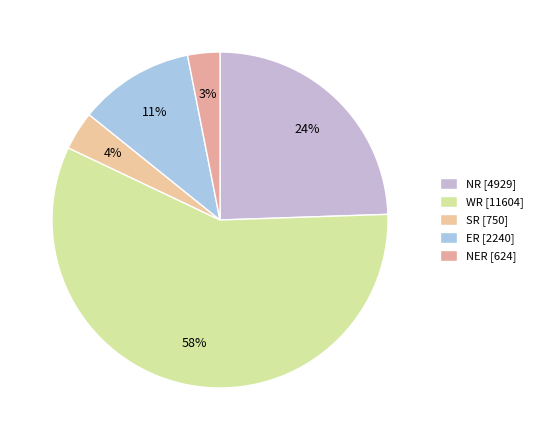

How many slices are in this pie chart?

5